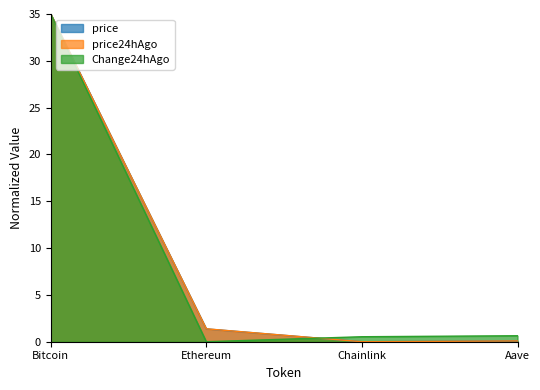

List the series in order of their peak value, highest first.

price, price24hAgo, Change24hAgo